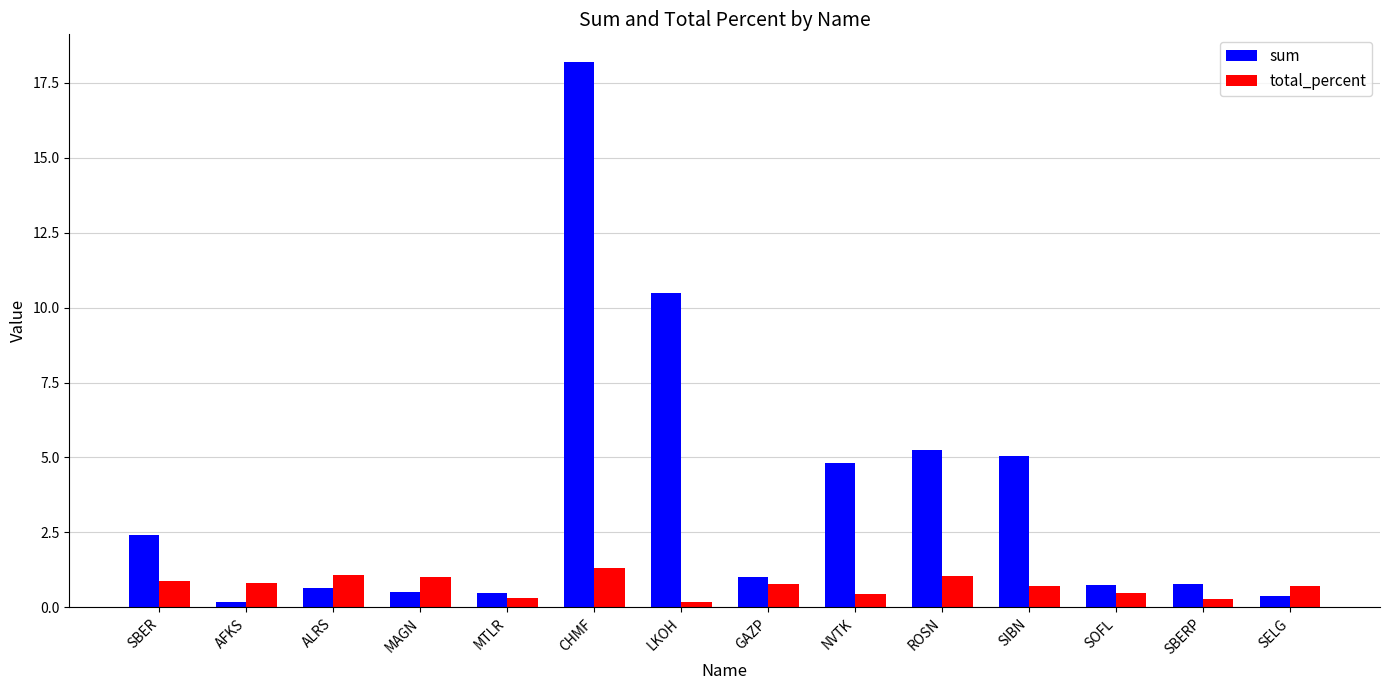

Which series has the widest spread of values?

sum